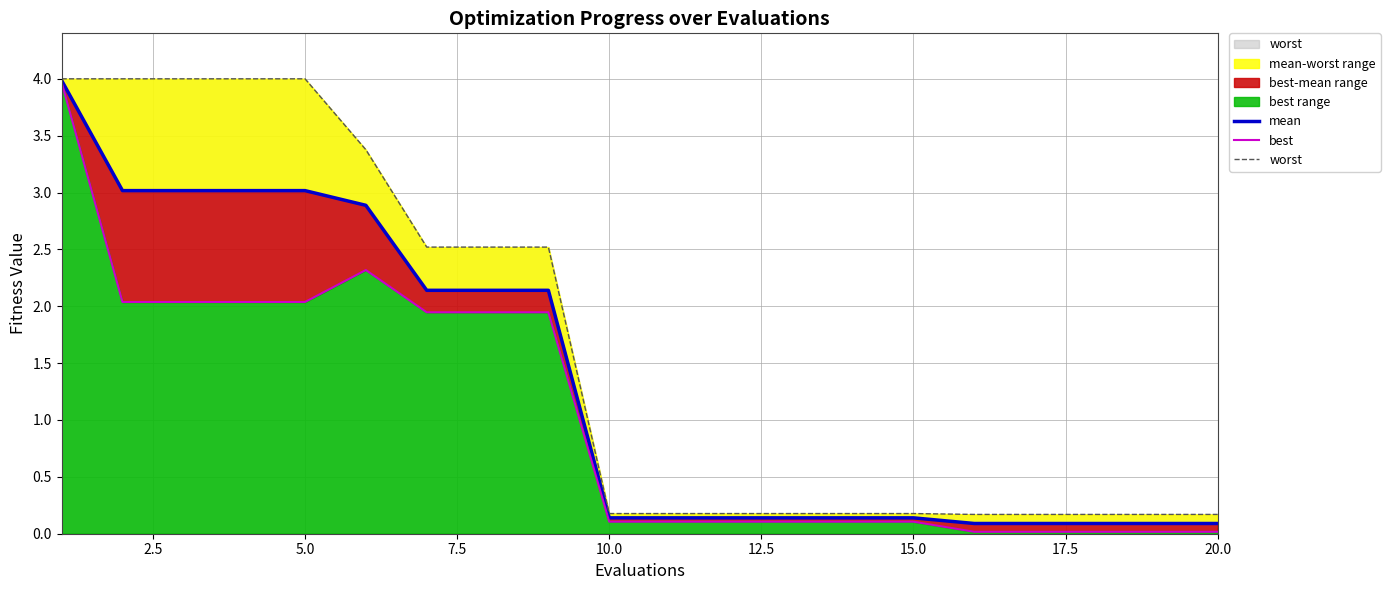

Does the chart have visible grid lines?

Yes